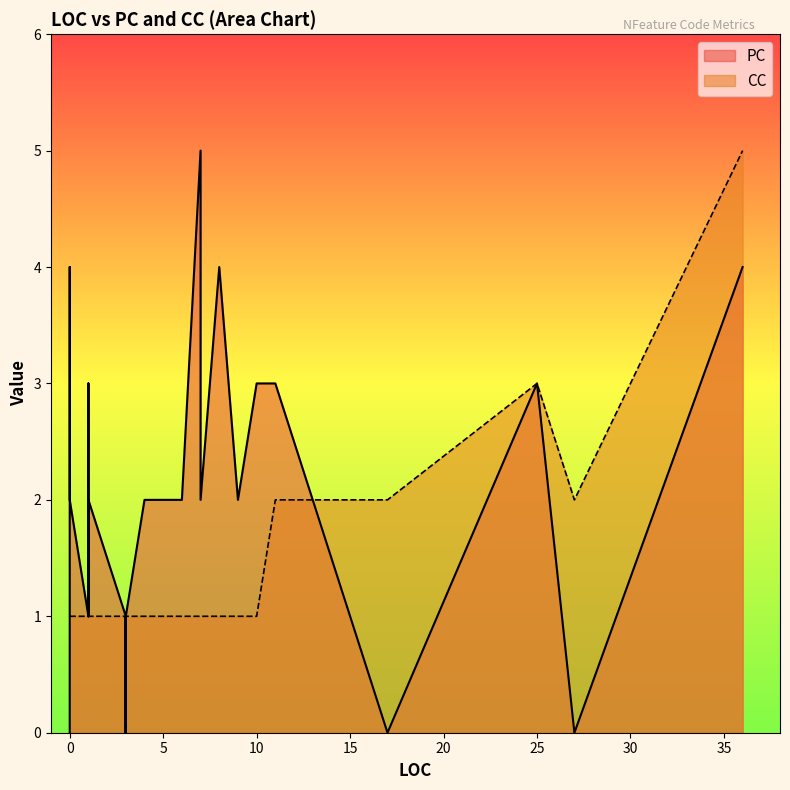

The value of PC at 3 is 1. True or false?

False